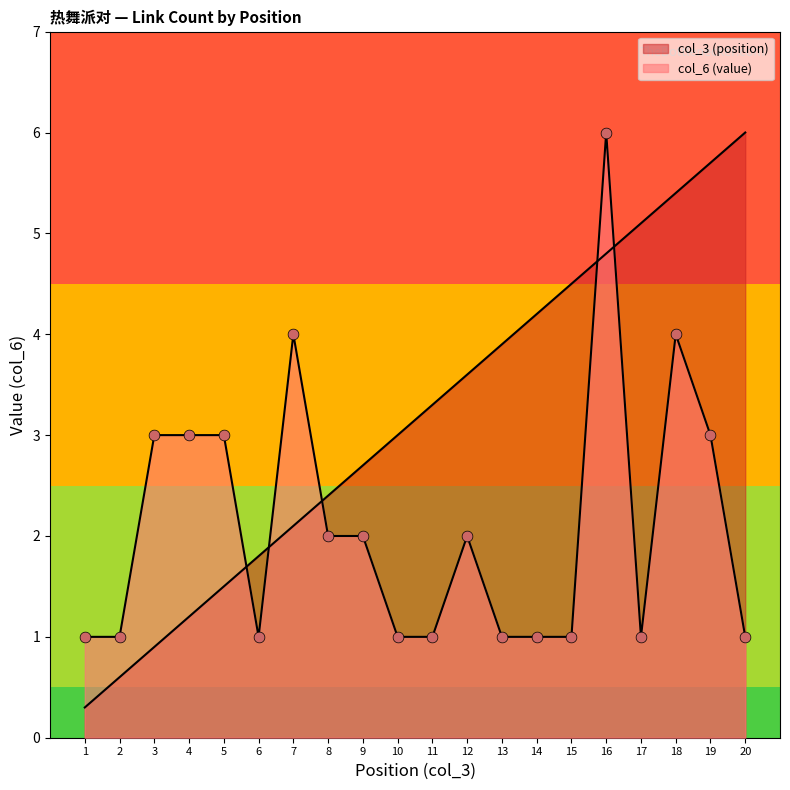

At how many categories does at least one series exceed 1?

18